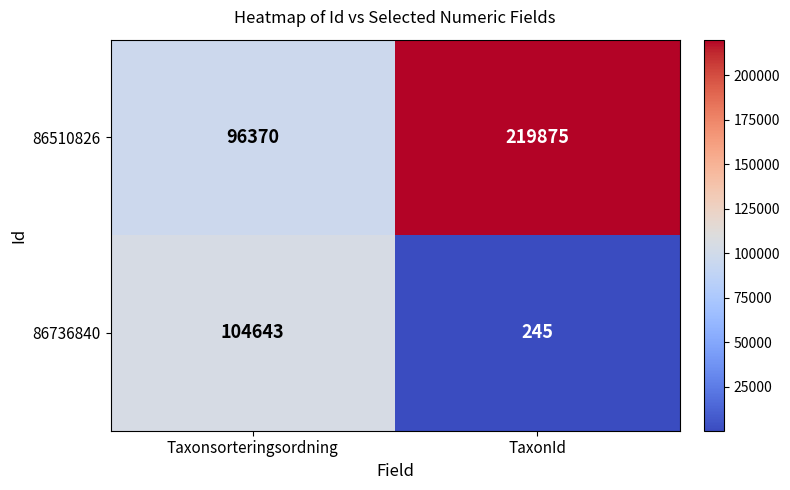

At which label is 86510826 closest to 158122?

Taxonsorteringsordning